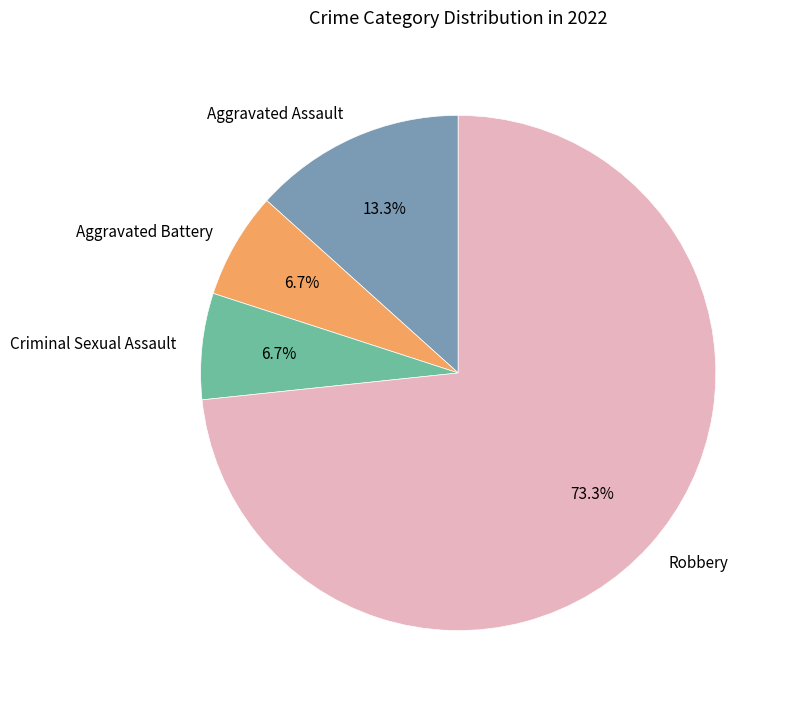

How many segments does this pie chart have?

4